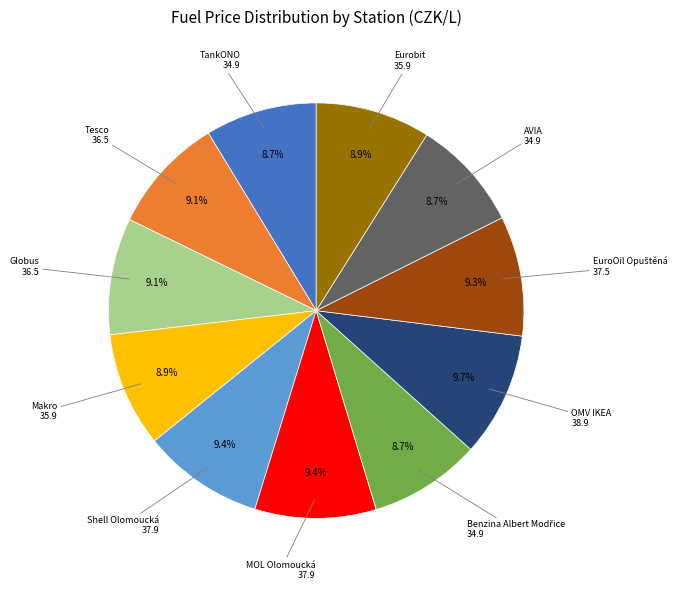

Is there a majority slice in this chart?

No